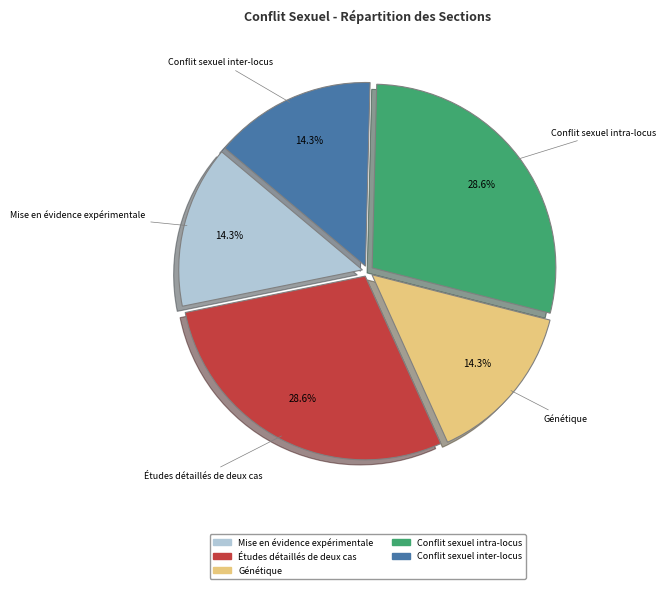

What percentage is NOT represented by Mise en évidence expérimentale?

85.7%